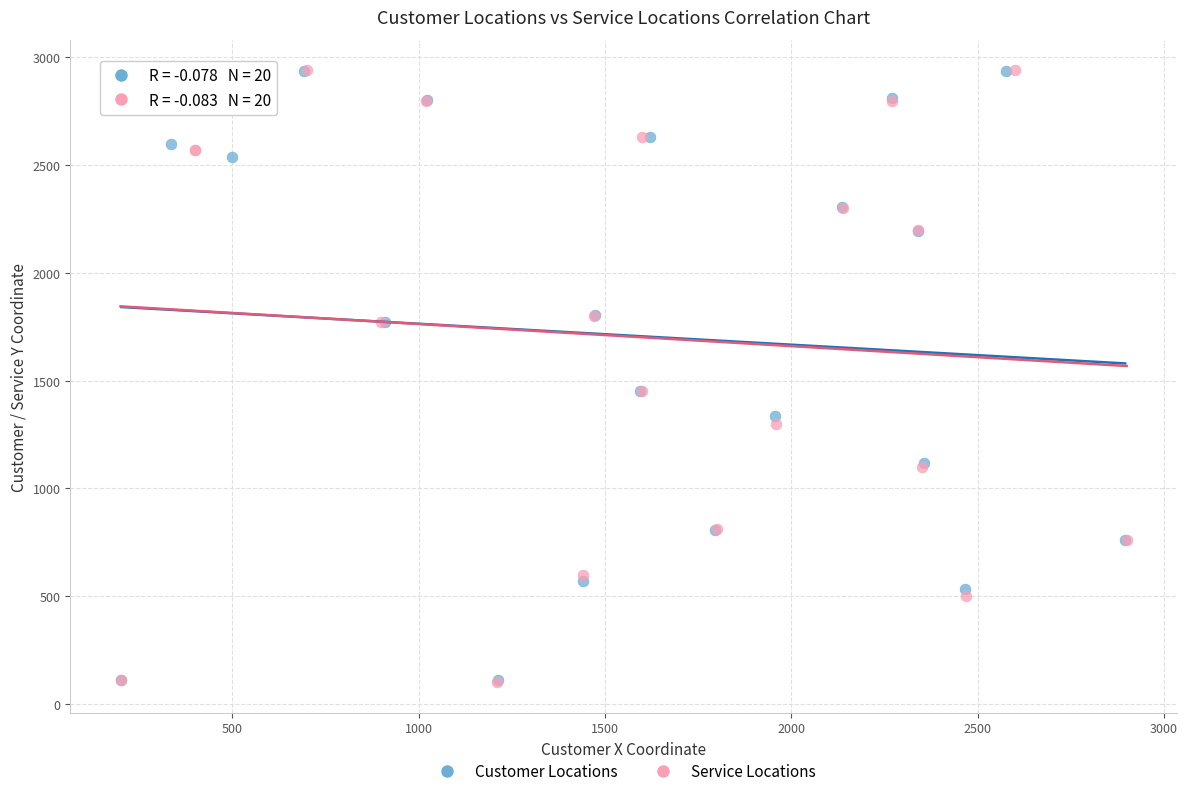

Which series has the widest spread of Y values?

Service Locations